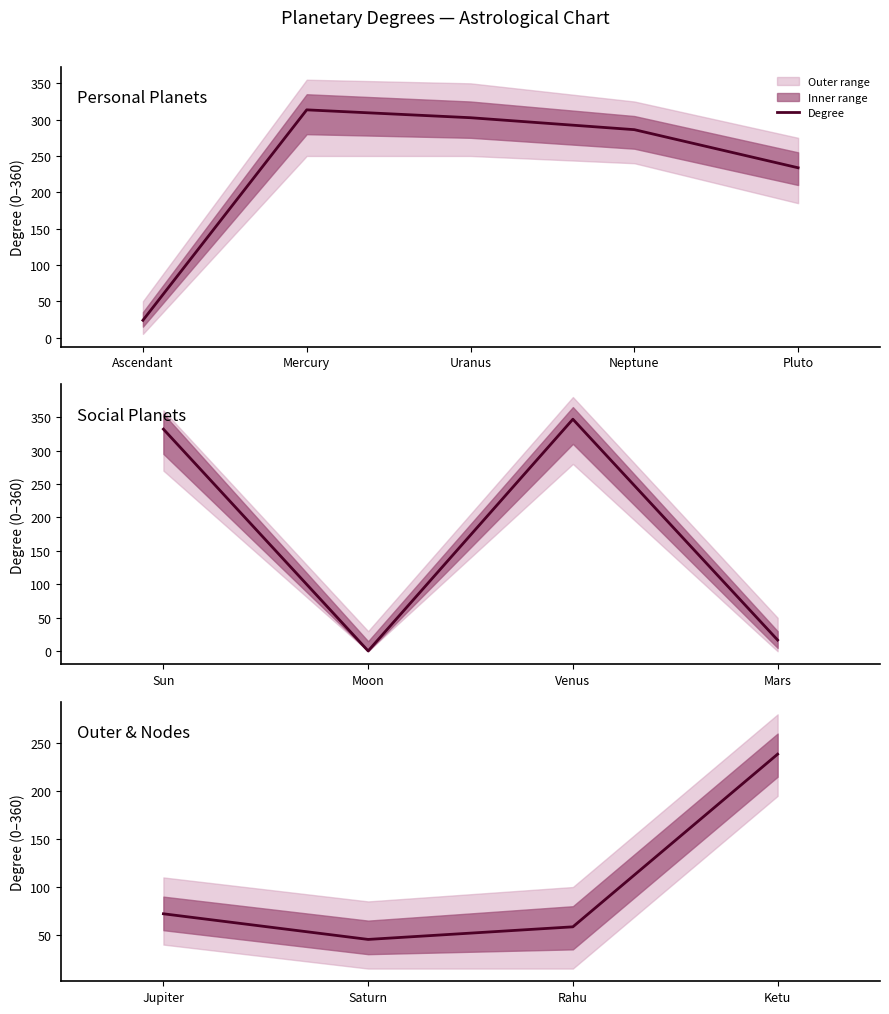

How many lines are shown in the chart?

1